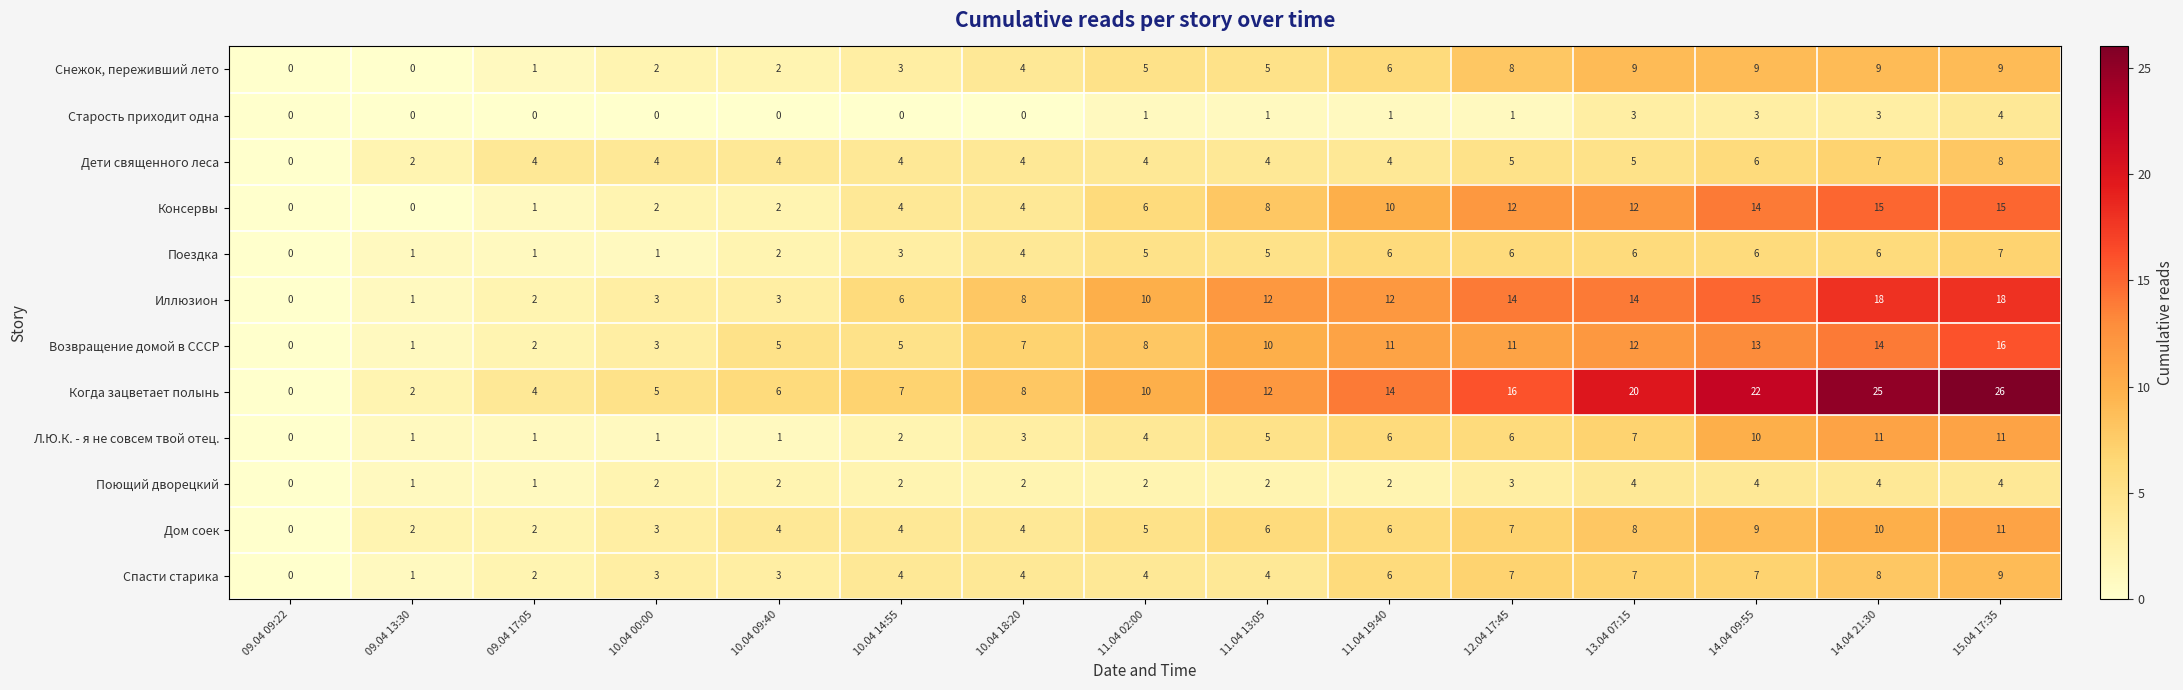

What is the difference between the second highest and second lowest values in the Когда зацветает полынь series?

23